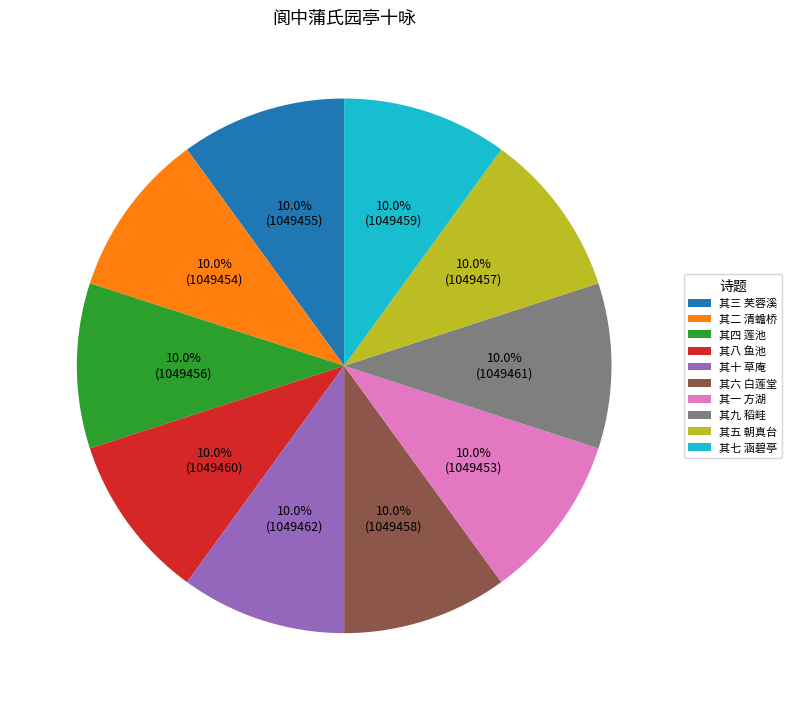

True or false: 其五 朝真台 accounts for 20% of the total.

False